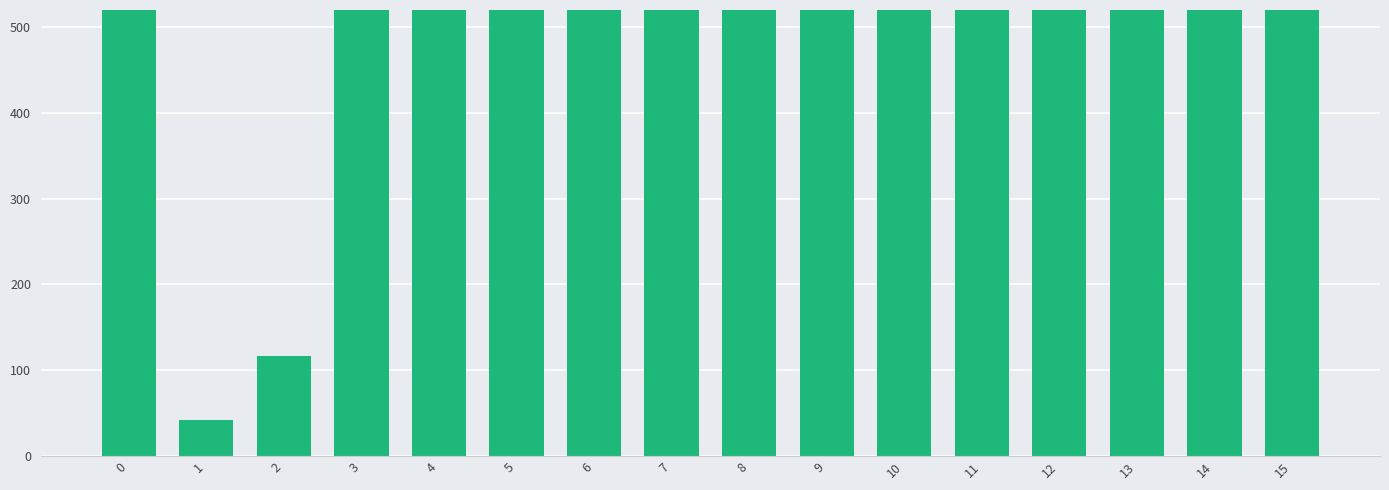

Count the number of categories in the chart.

16